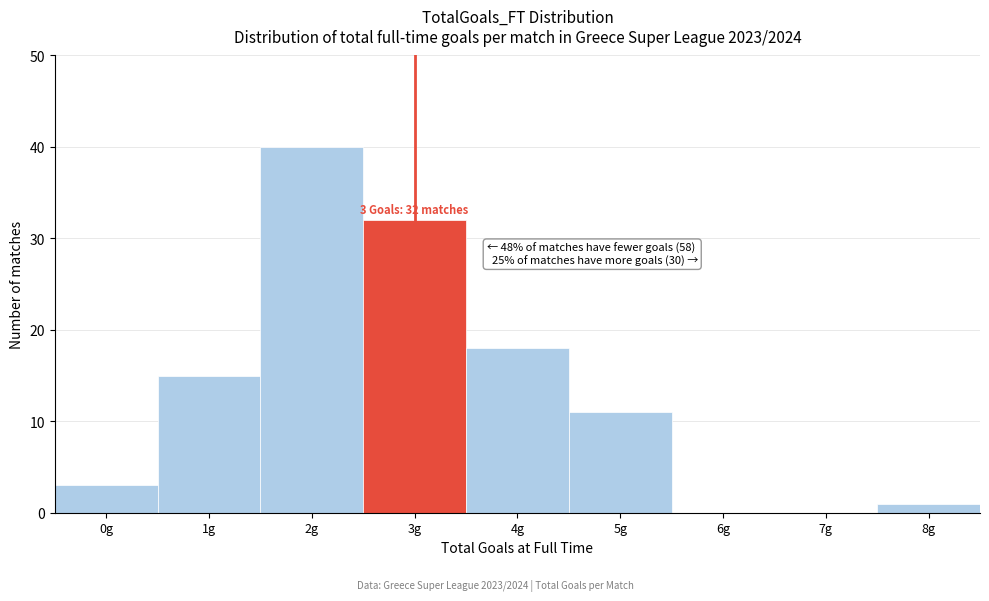

Reading left to right, transcribe all the data shown in this chart.

0g=3	1g=15	2g=40	3g=32	4g=18	5g=11	6g=0	7g=0	8g=1